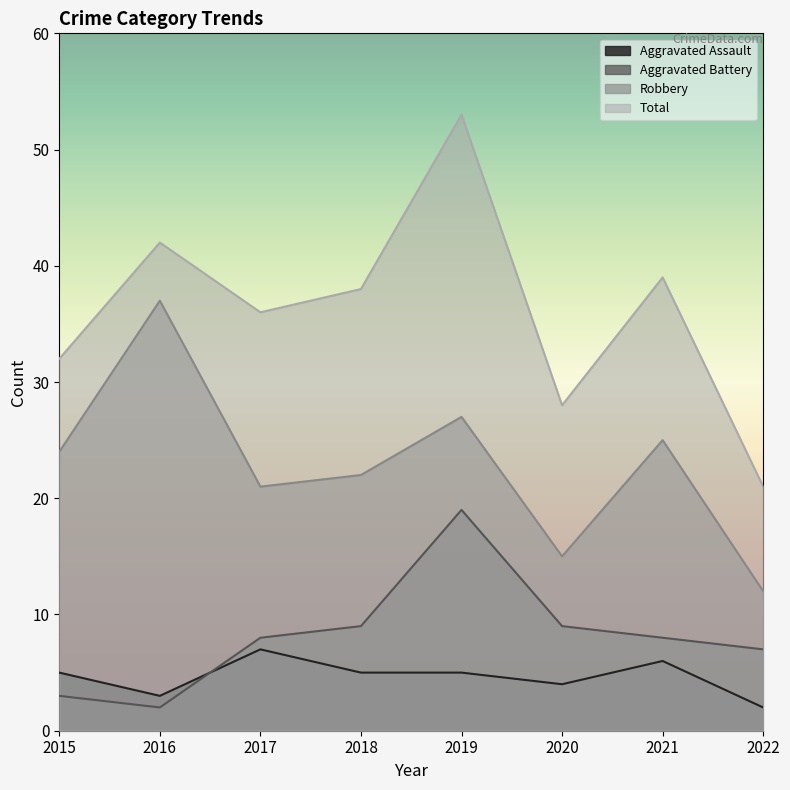

What is the value of the Total point at the 5th from the left?

53